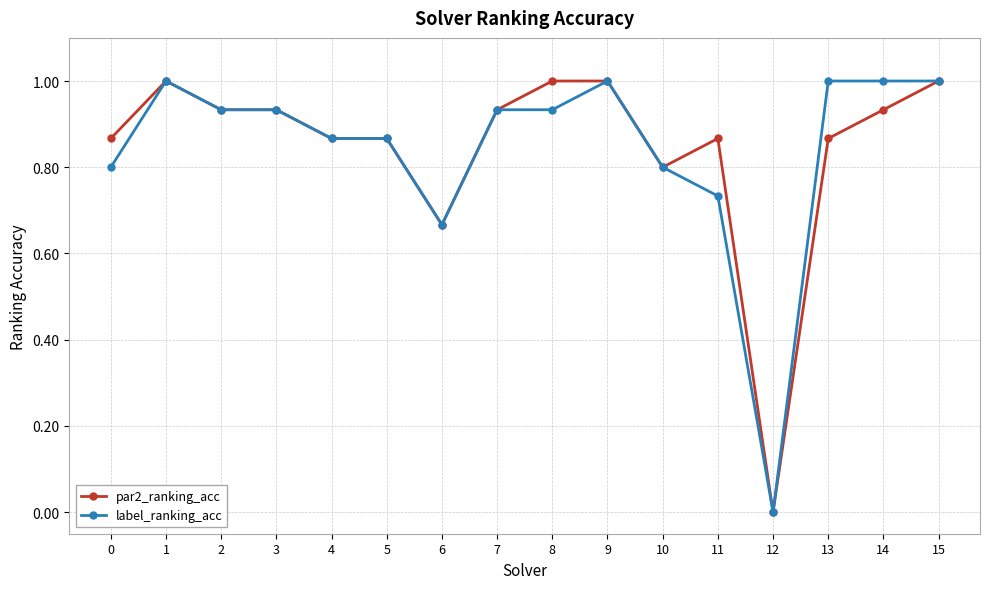

Which category has the lowest value across all series?

12